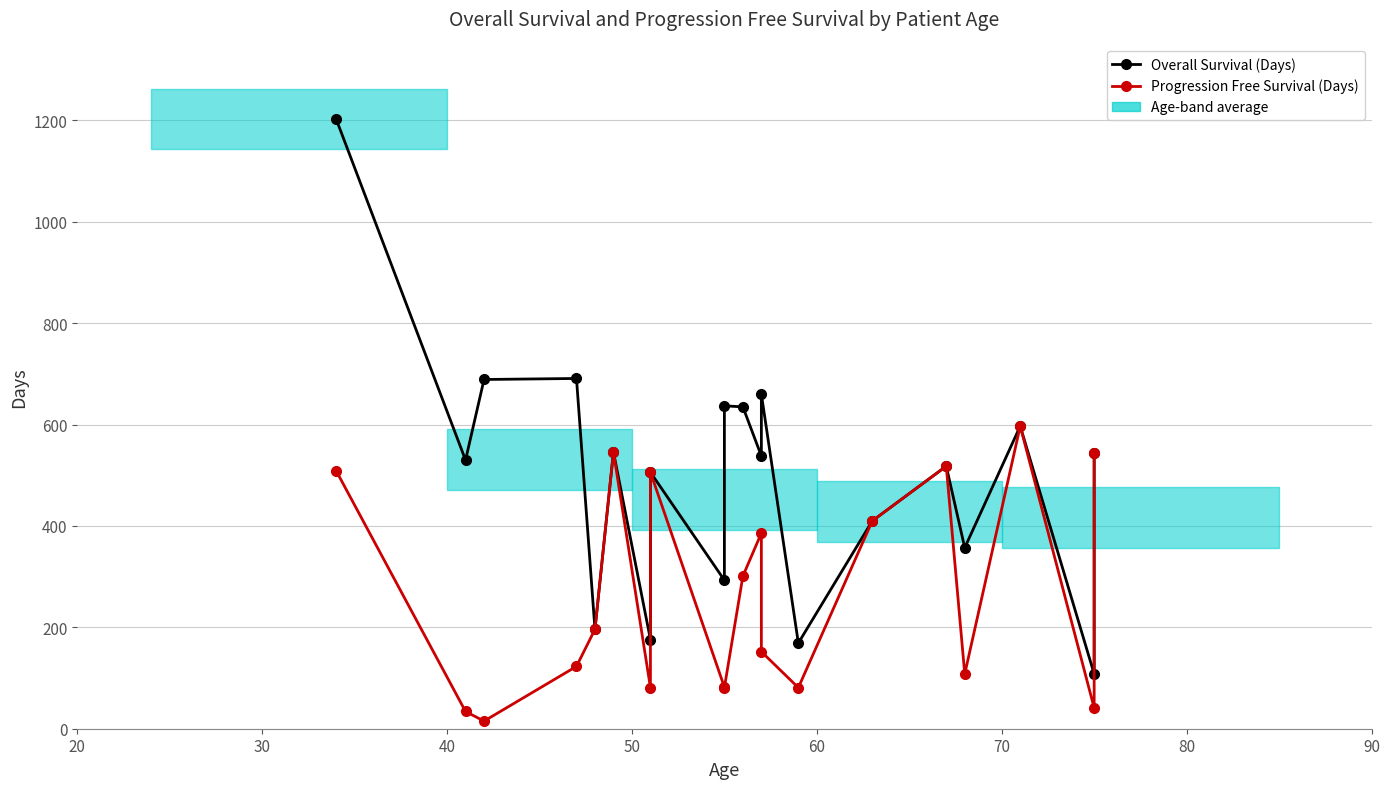

What are all the series names shown in the legend?

Overall Survival (Days), Progression Free Survival (Days)